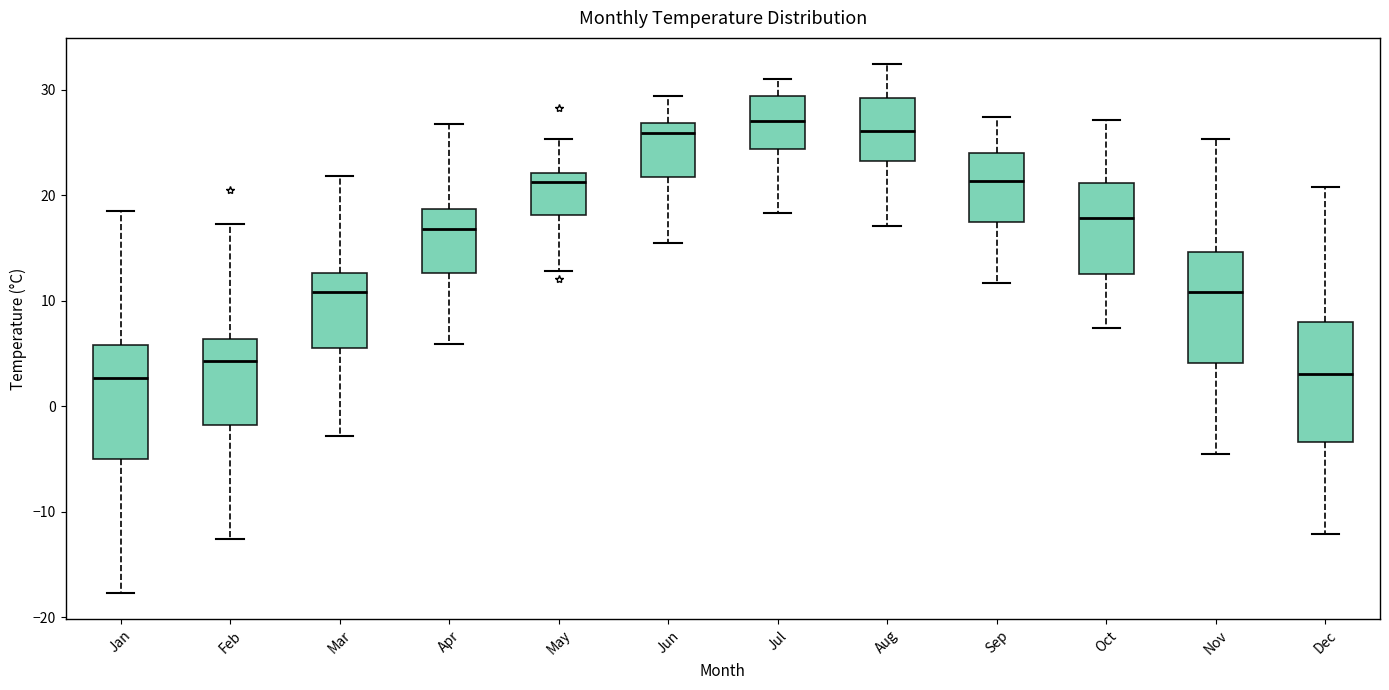

Where does the median line of the box for Dec sit on the y-axis? The values are not printed on the chart, so give them approximately, as read against the axis.

3